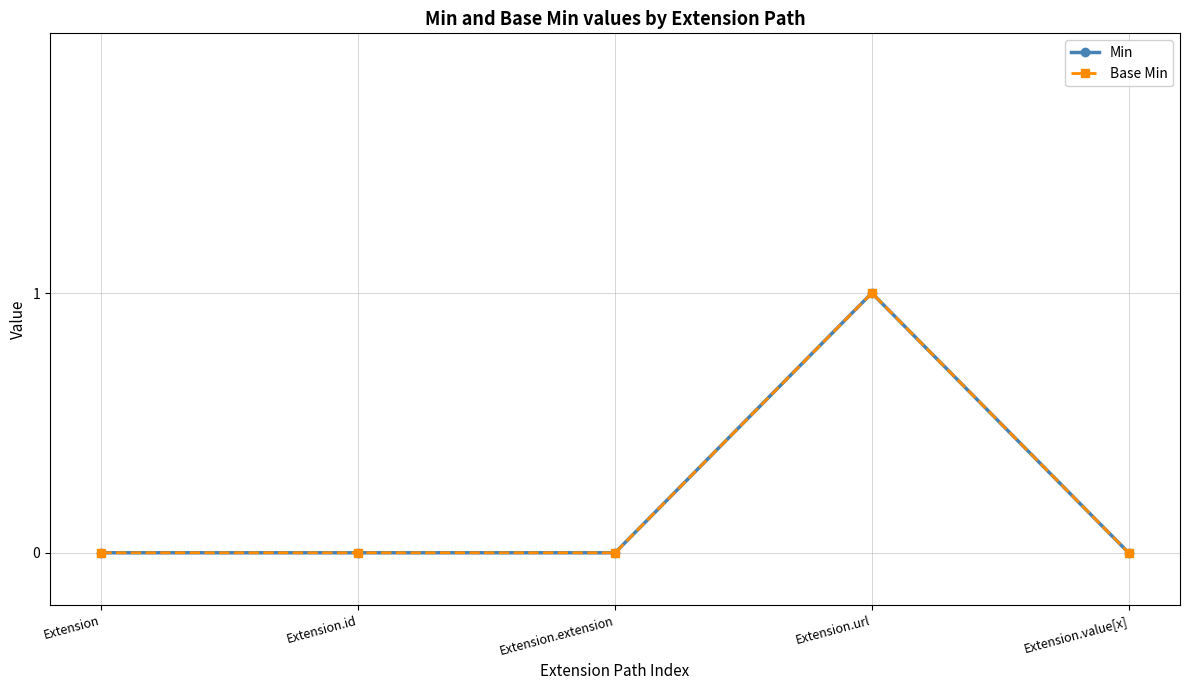

True or false: Min and Base Min cross at least once.

False